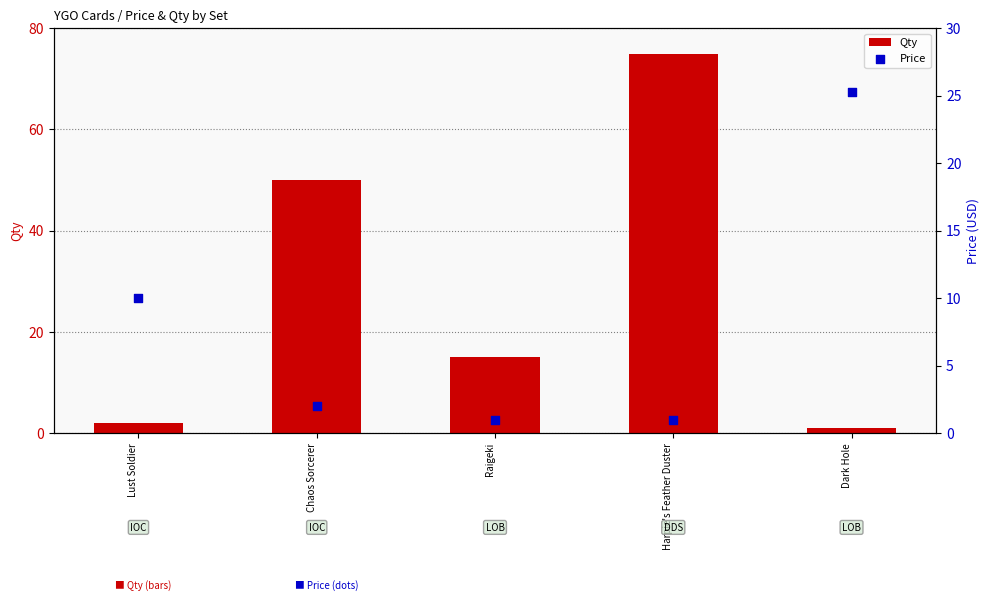

Which series reaches the maximum Y coordinate?

Qty